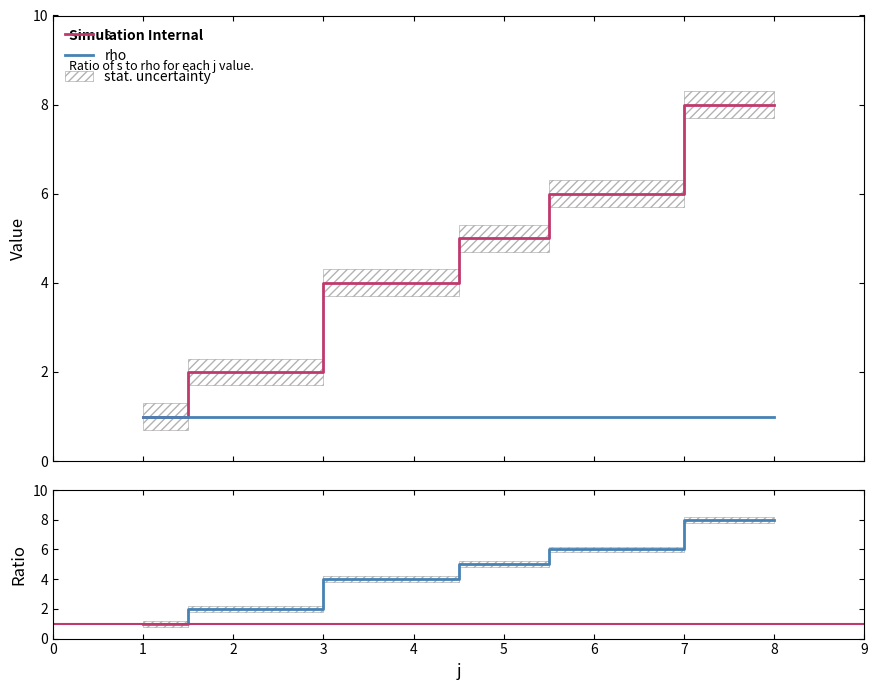

Which category has the lowest value across all series?

1